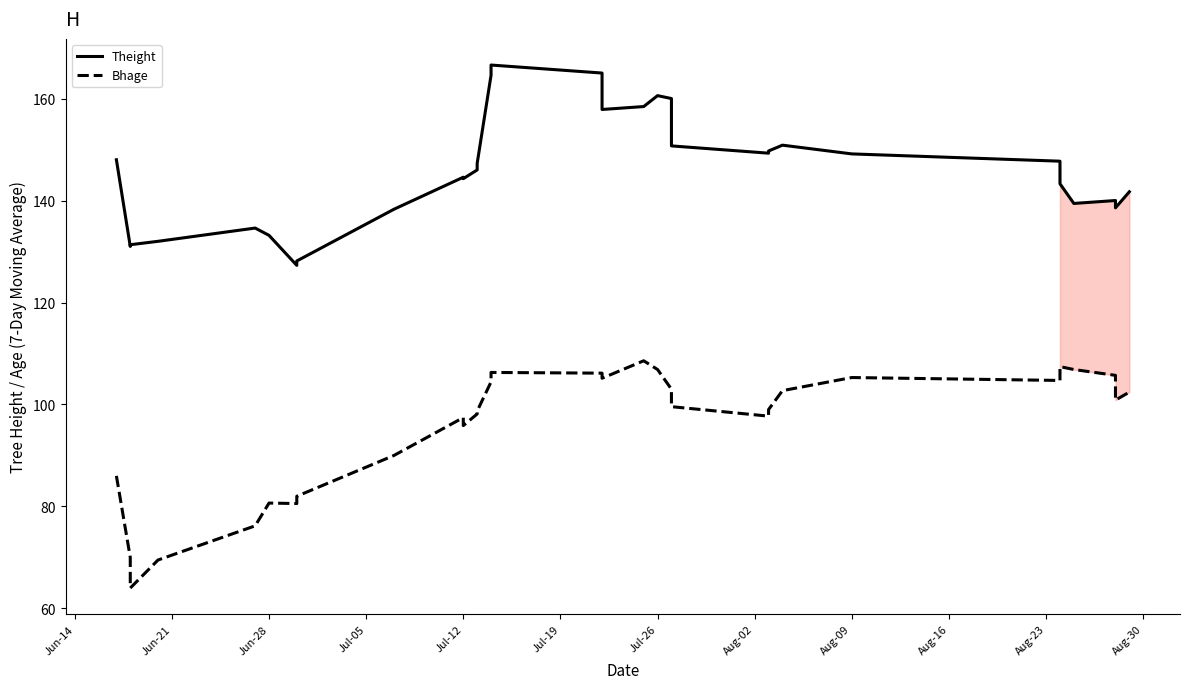

How many data points in Theight are less than 146?

15